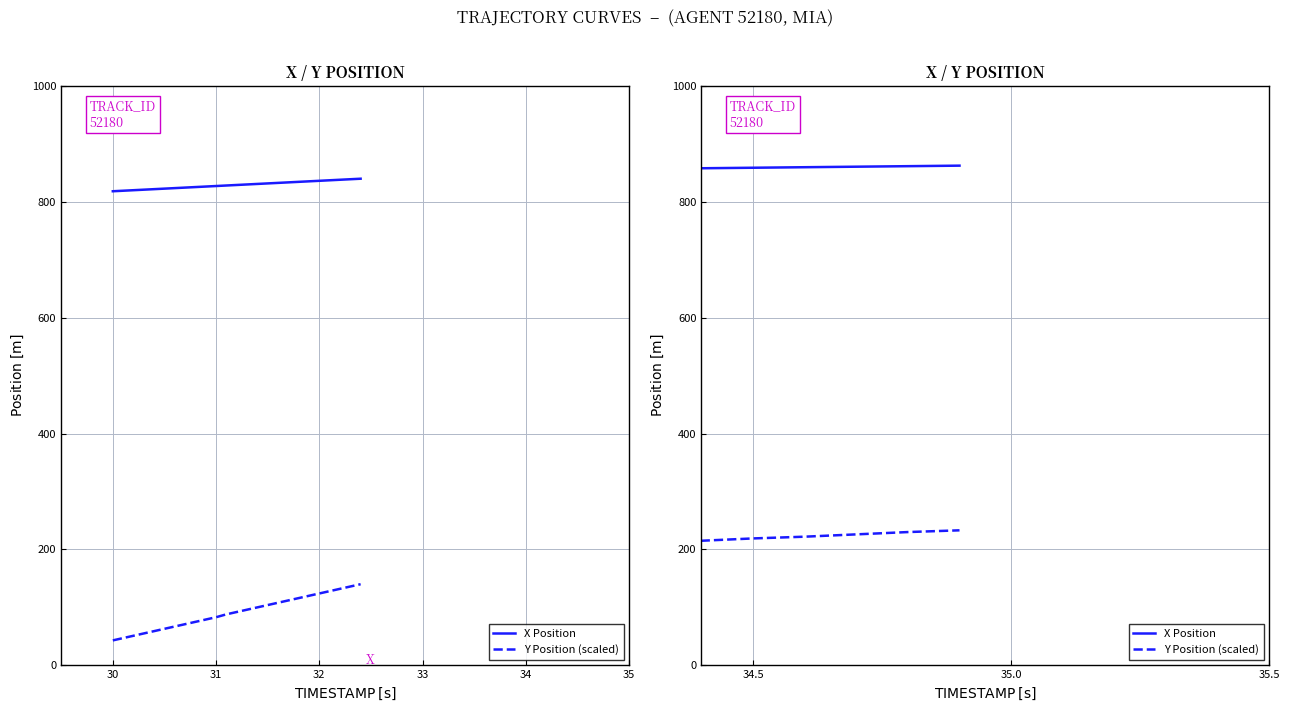

How many lines are shown in the chart?

2